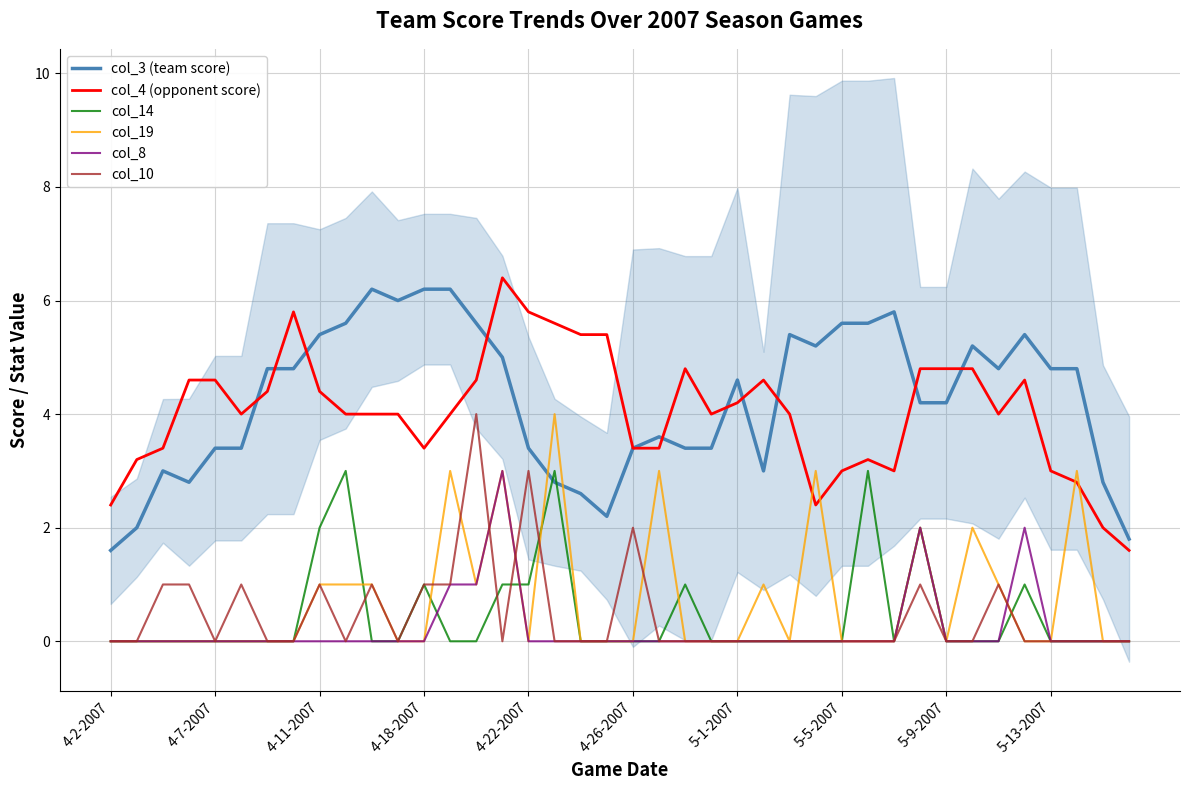

What is the value of the col_3 (team score) point at the 5th from the left?

3.4